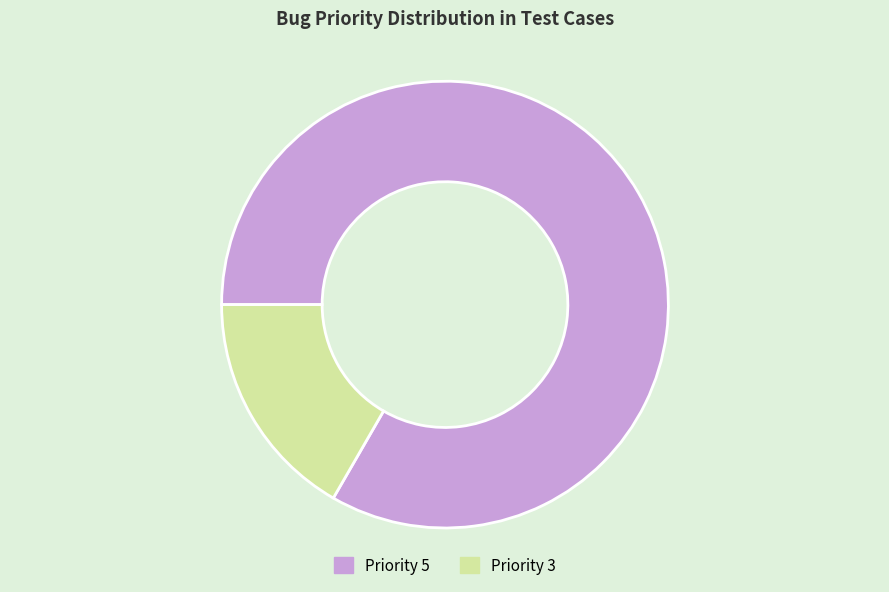

Do Priority 5 and Priority 3 together represent more than half of the pie?

Yes